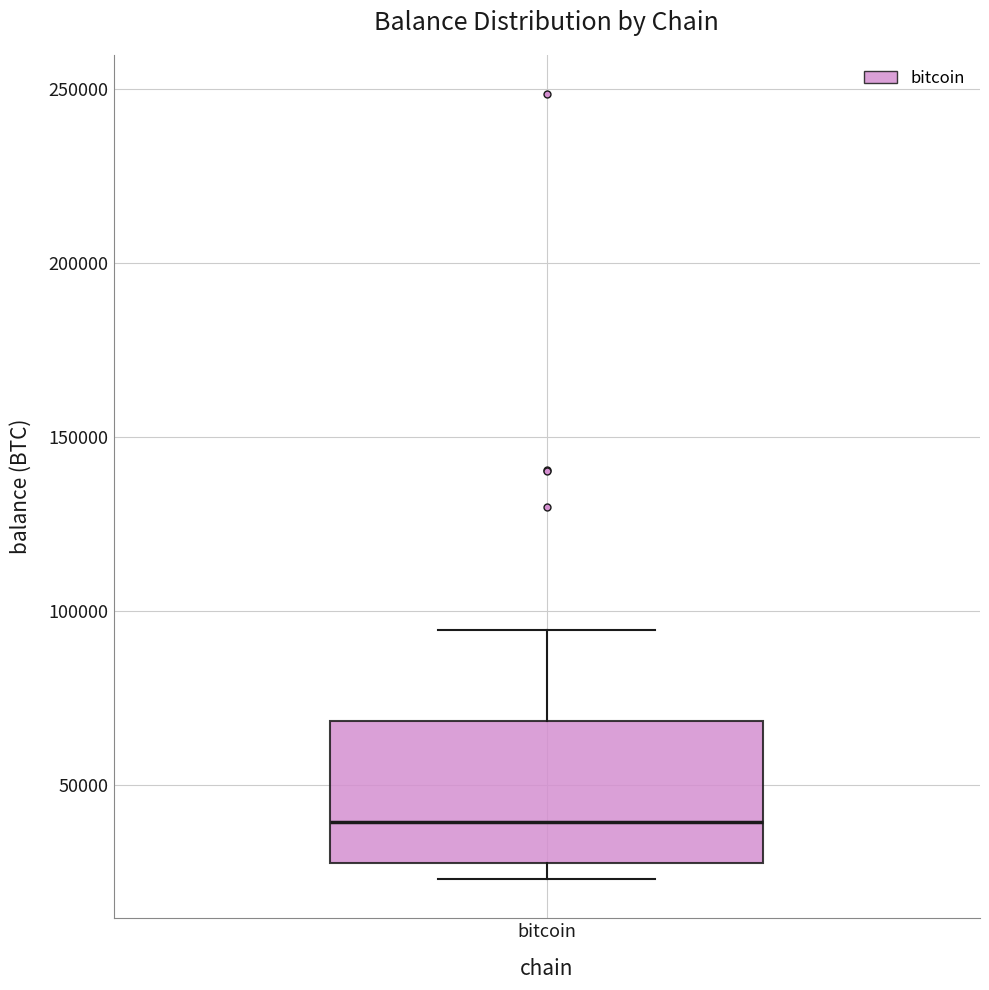

Read this box plot against the y-axis: the position of the median line, the range covered by the box, and the ends of both whiskers. The values are not printed on the chart, so give them approximately, as read against the axis.

median 40000, box 30000 to 70000, whiskers 25000 to 95000